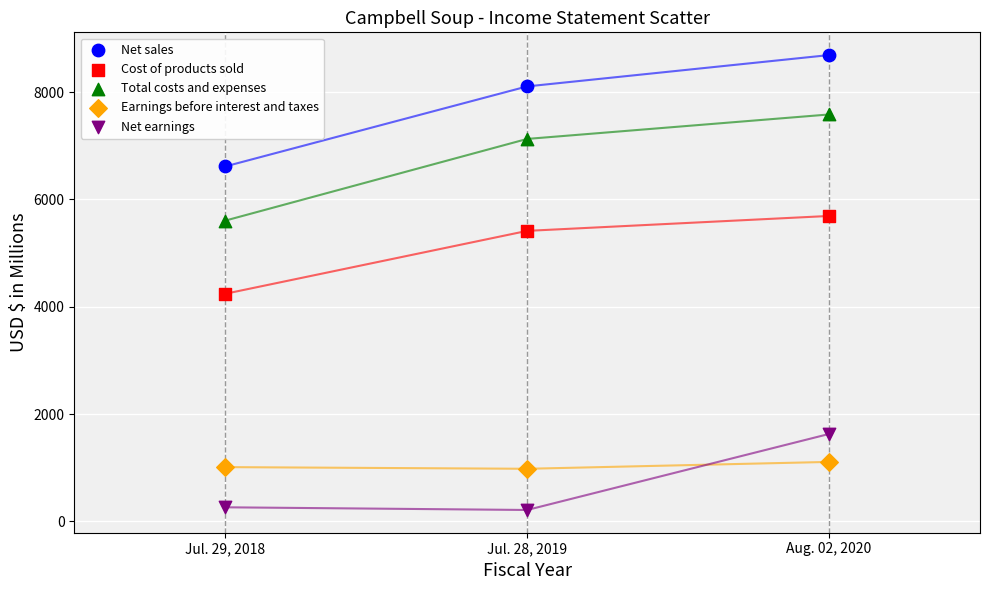

Across all data points, what is the range of Y values (max minus min)?

8480